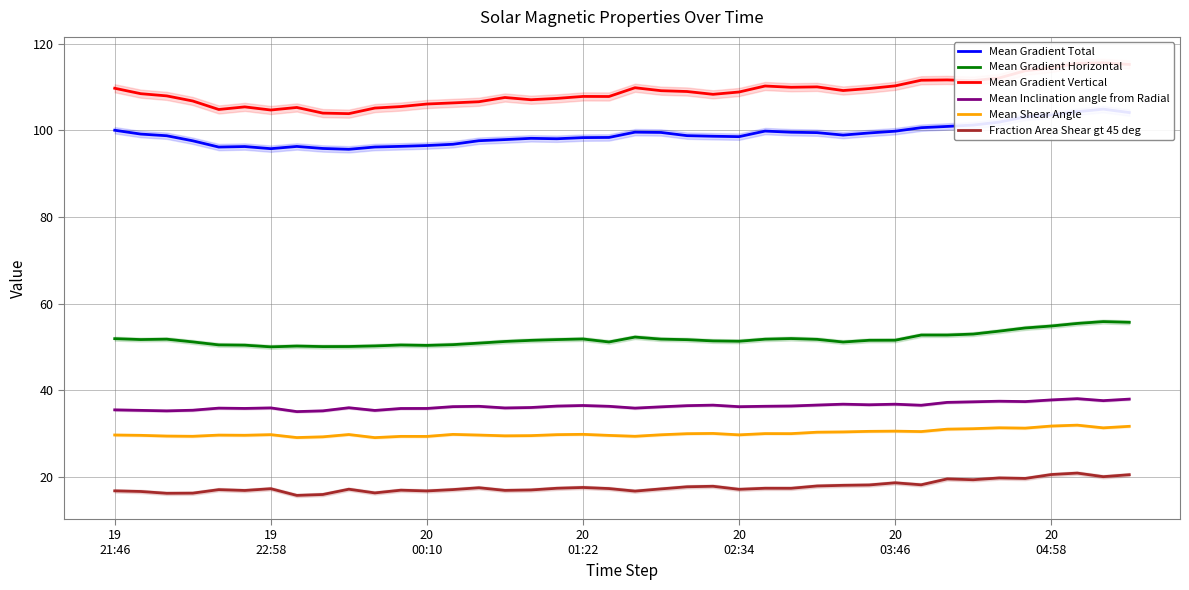

At which label does Mean Gradient Horizontal first exceed 51?

19
21:46